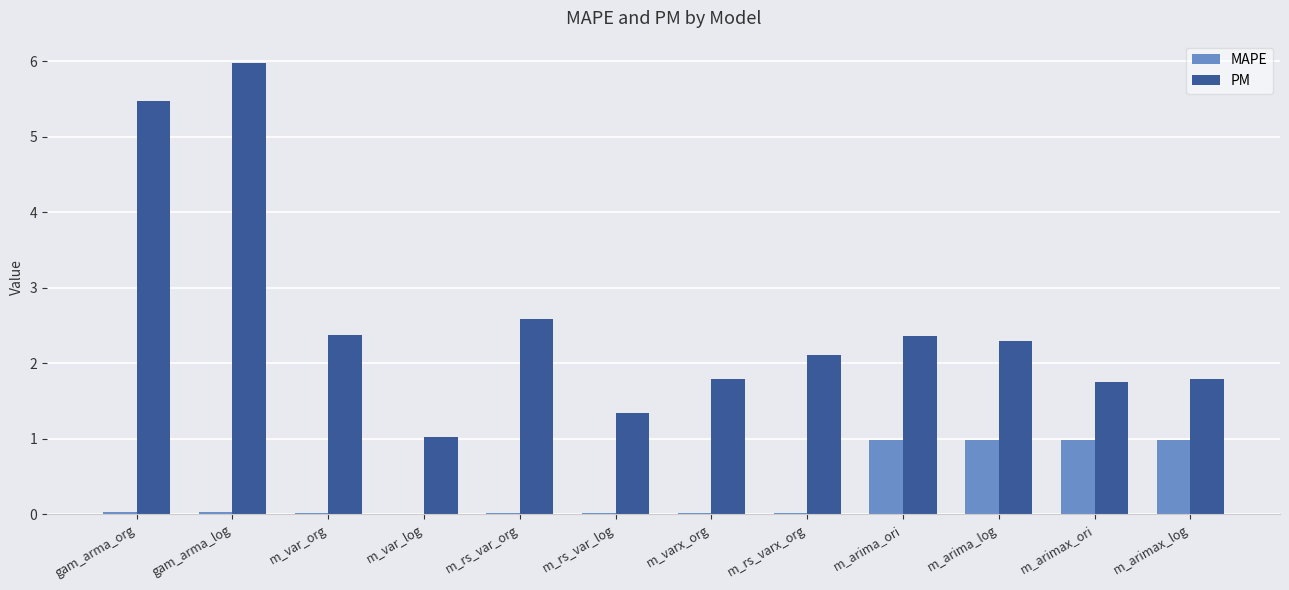

What is the greatest value displayed?

6.0